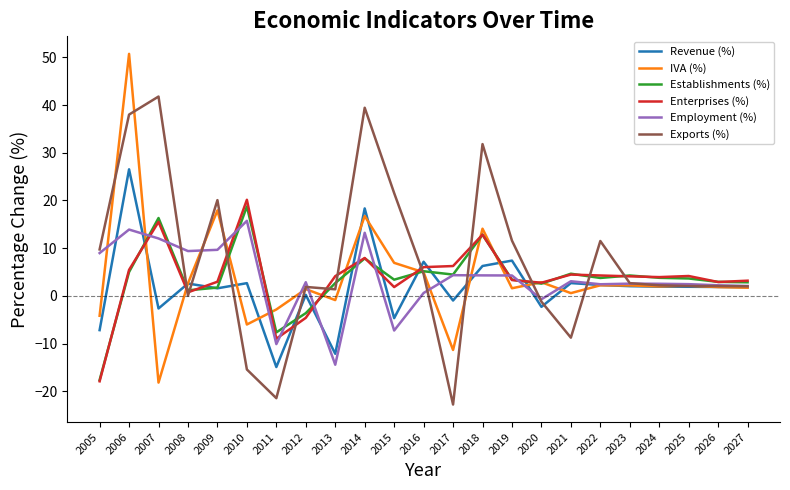

What are all the series names shown in the legend?

Revenue (%), IVA (%), Establishments (%), Enterprises (%), Employment (%), Exports (%)